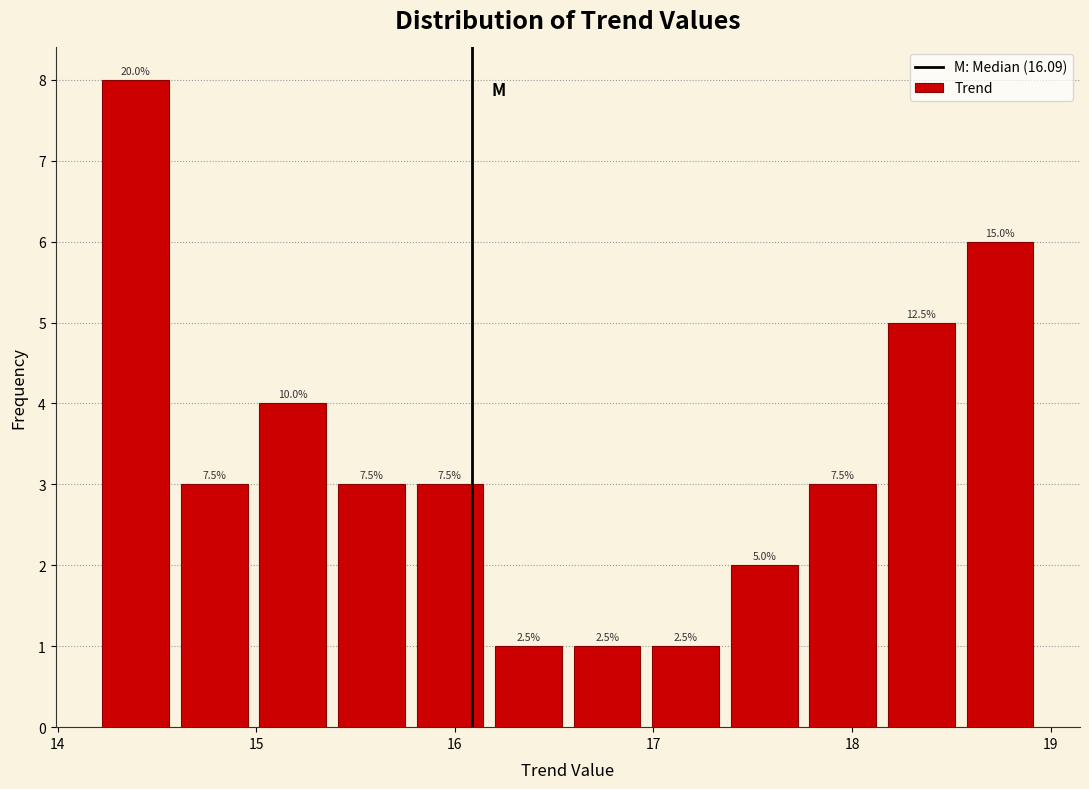

Around what value on the x-axis is the tallest bar? Give the approximate position of its centre, as read against the axis.

14.4